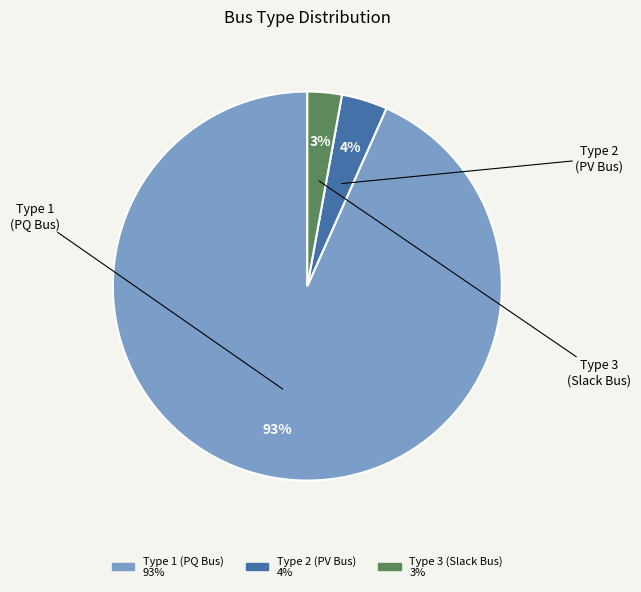

To the nearest percent, what is the average slice percentage?

33%